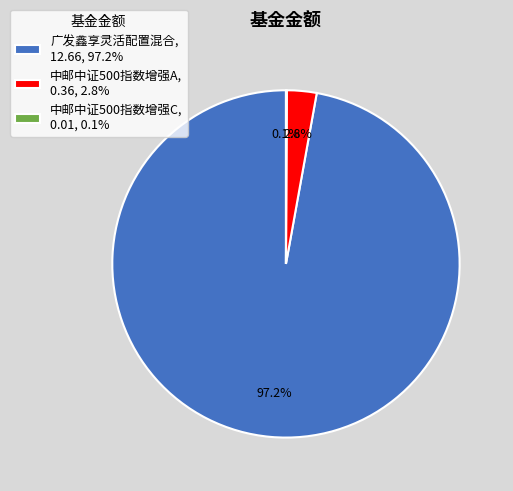

Is there any slice that represents more than half of the pie?

Yes